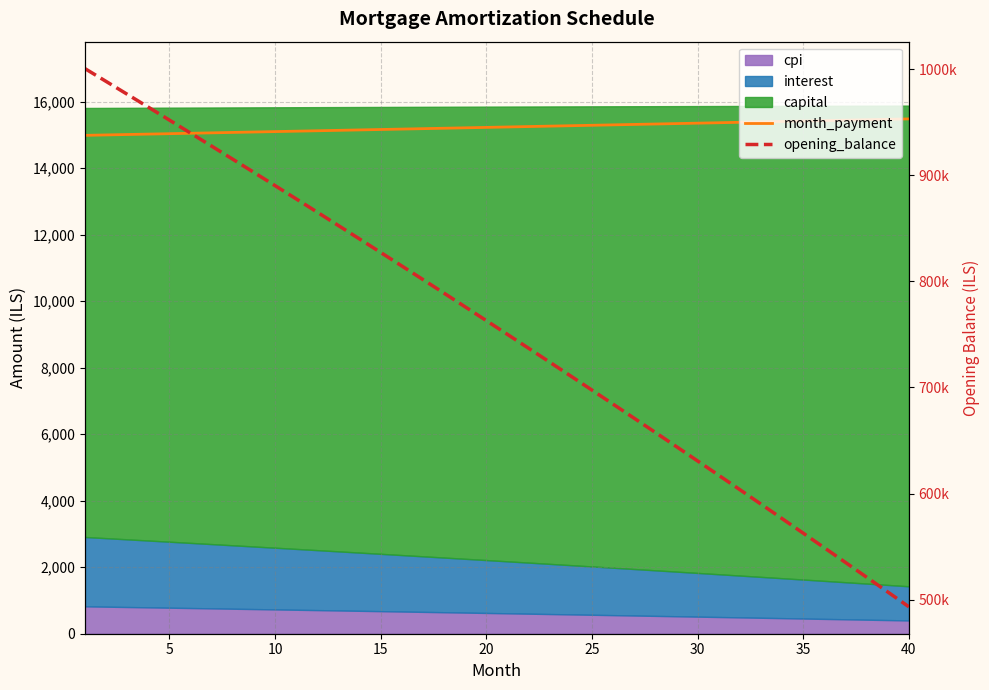

What is the difference between the maximum and minimum values in the opening_balance series?

507709.6